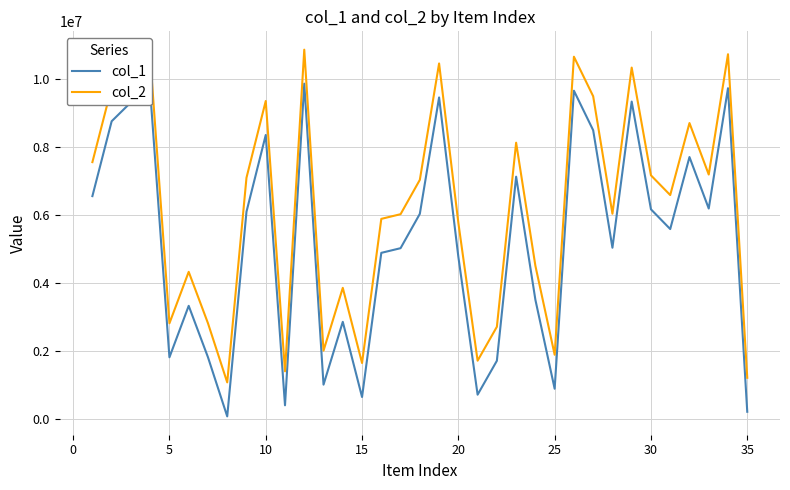

What is the greatest value displayed?

10859812